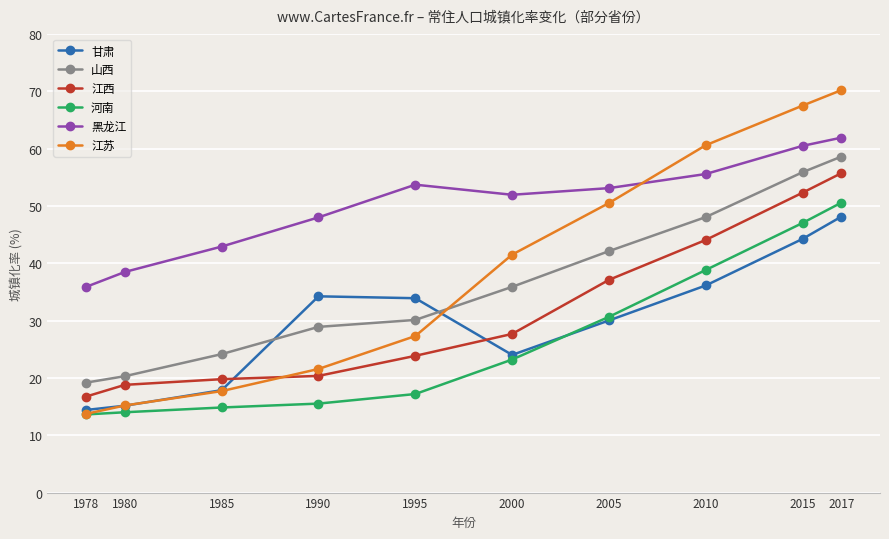

What are all the series names shown in the legend?

甘肃, 山西, 江西, 河南, 黑龙江, 江苏